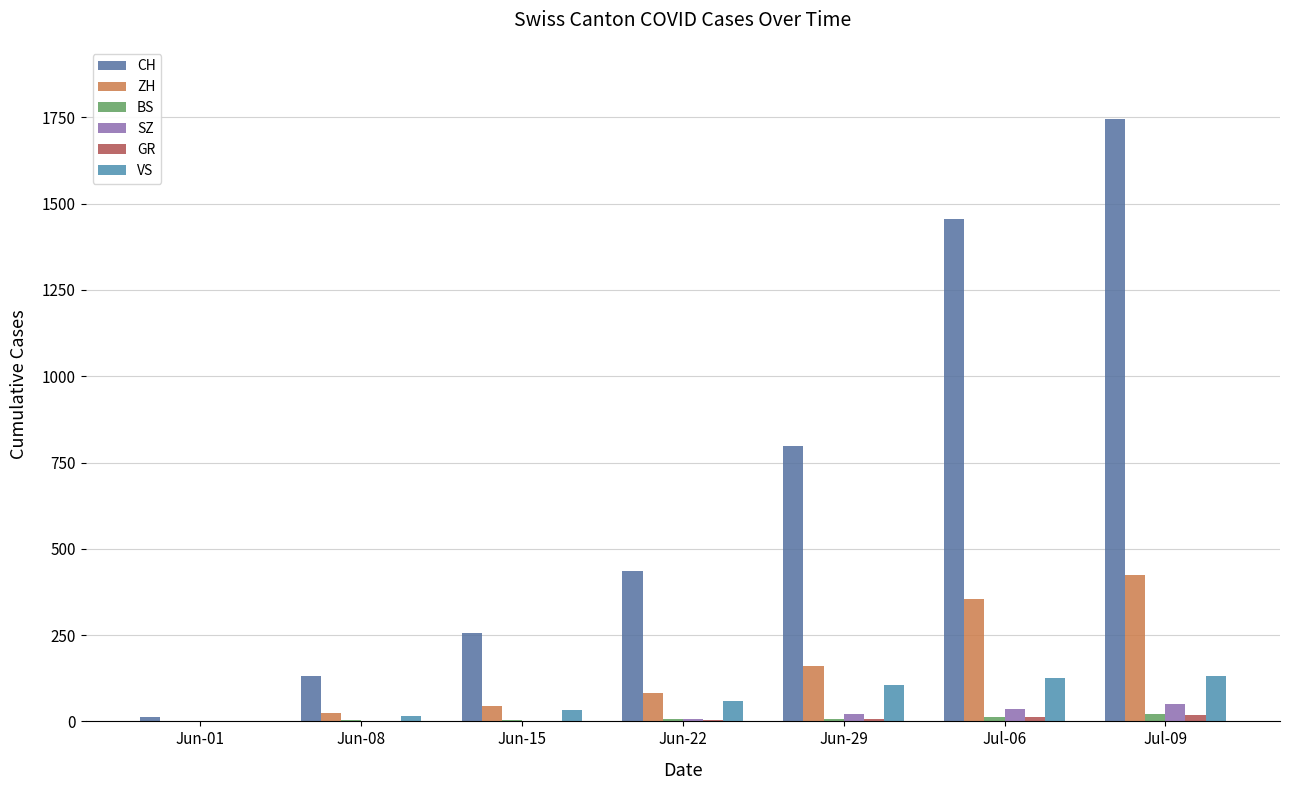

Which category has the lowest value across all series?

Jun-01